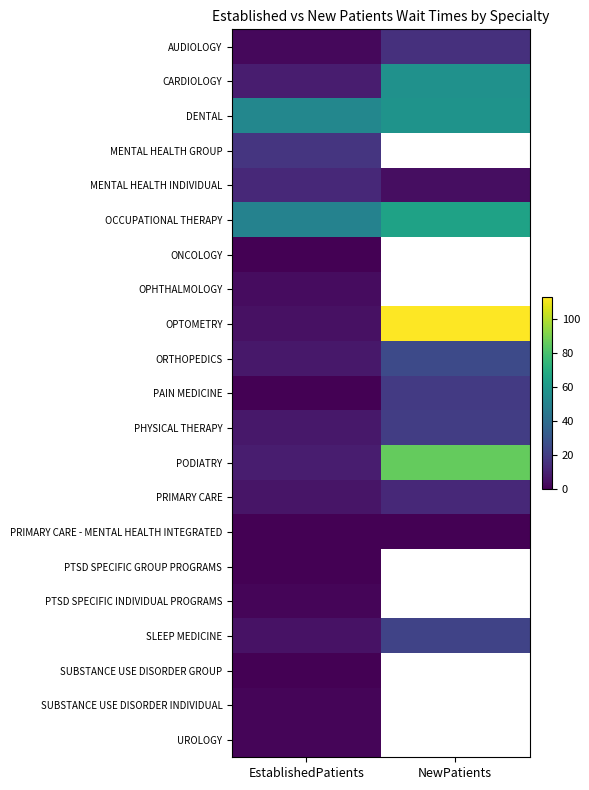

Rank the categories by CARDIOLOGY value from lowest to highest.

EstablishedPatients, NewPatients